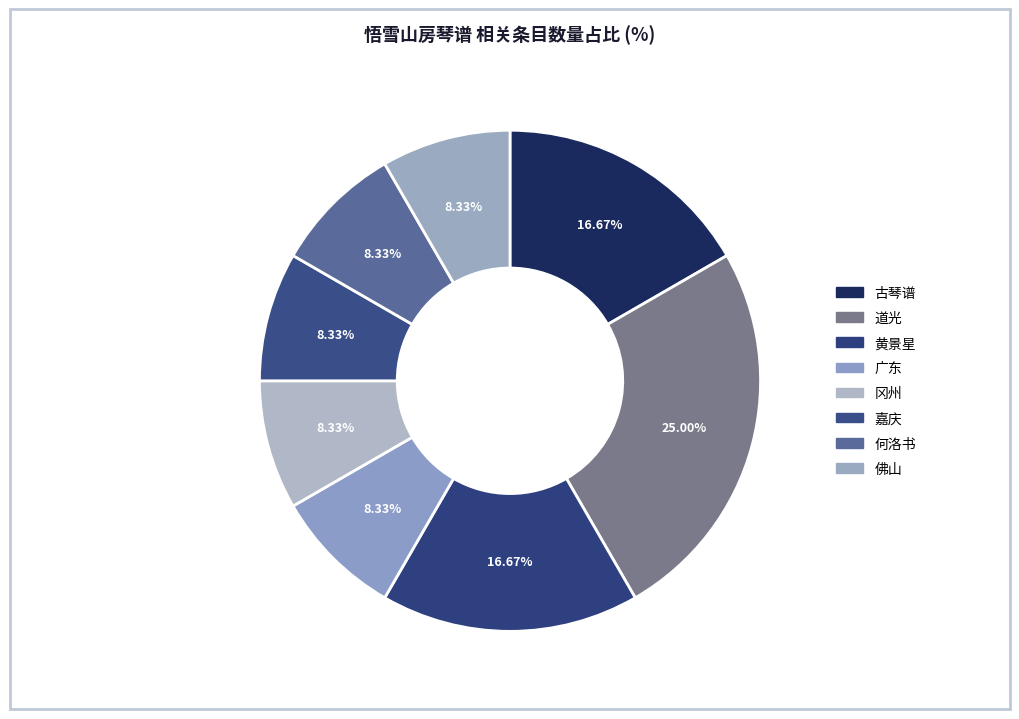

To the nearest percent, what percentage of the pie is 嘉庆?

8%